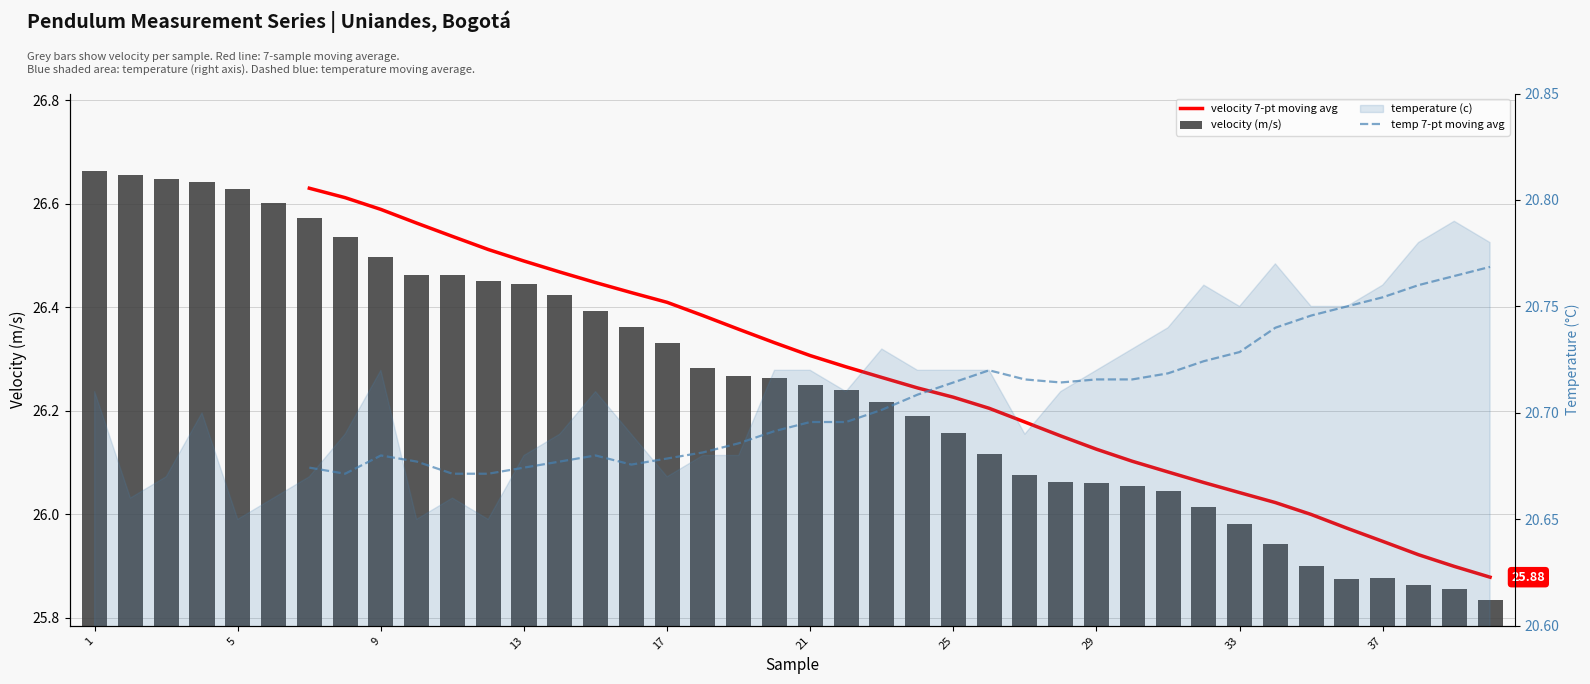

Which series has the widest spread of values?

velocity (m/s)